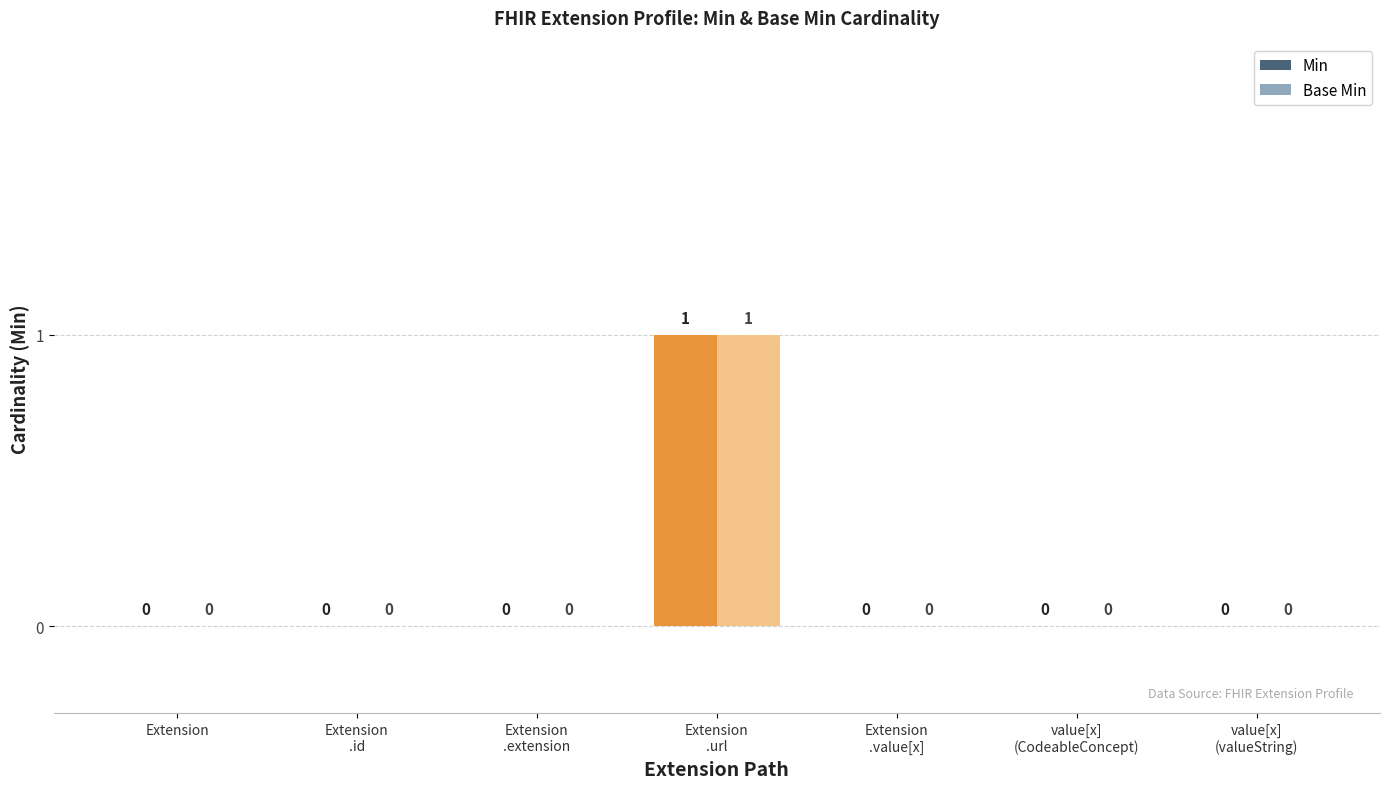

The value of Min at Extension is 0. True or false?

True